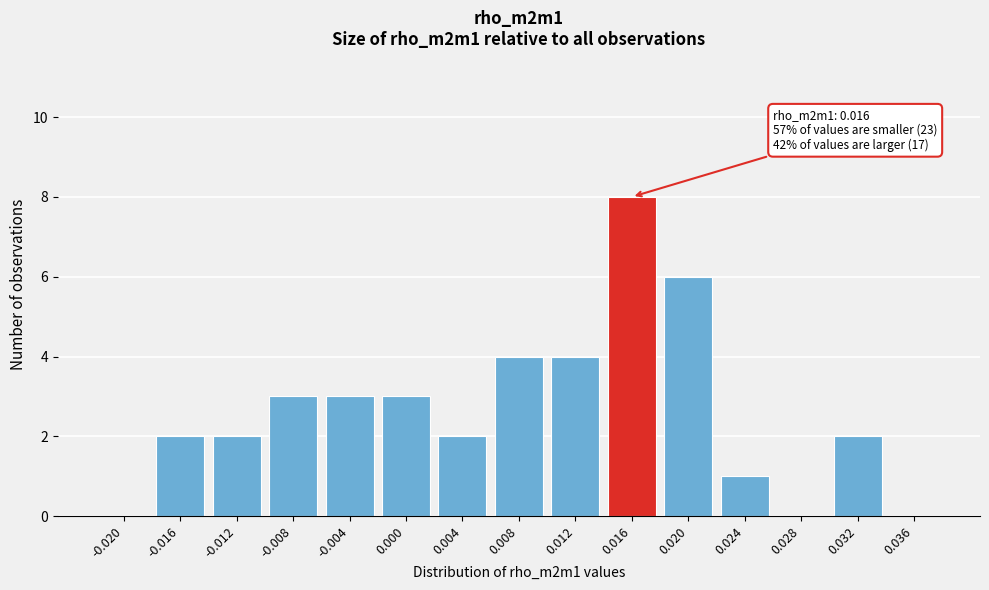

Reading left to right, transcribe all the data shown in this chart.

-0.020=0	-0.016=2	-0.012=2	-0.008=3	-0.004=3	0.000=3	0.004=2	0.008=4	0.012=4	0.016=8	0.020=6	0.024=1	0.028=0	0.032=2	0.036=0